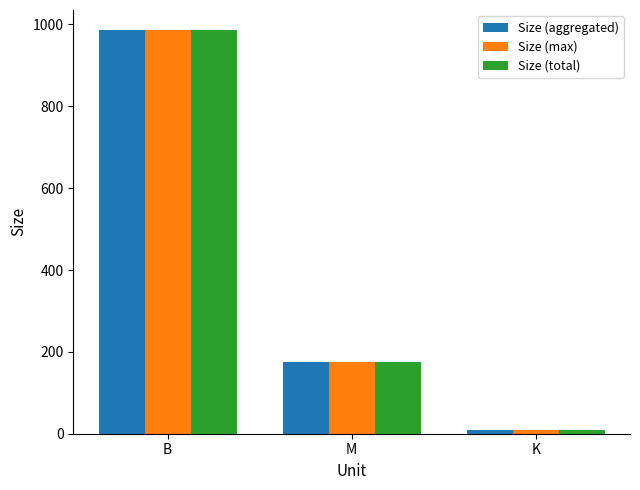

List the labels in order of Size (total) value, largest first.

B, M, K